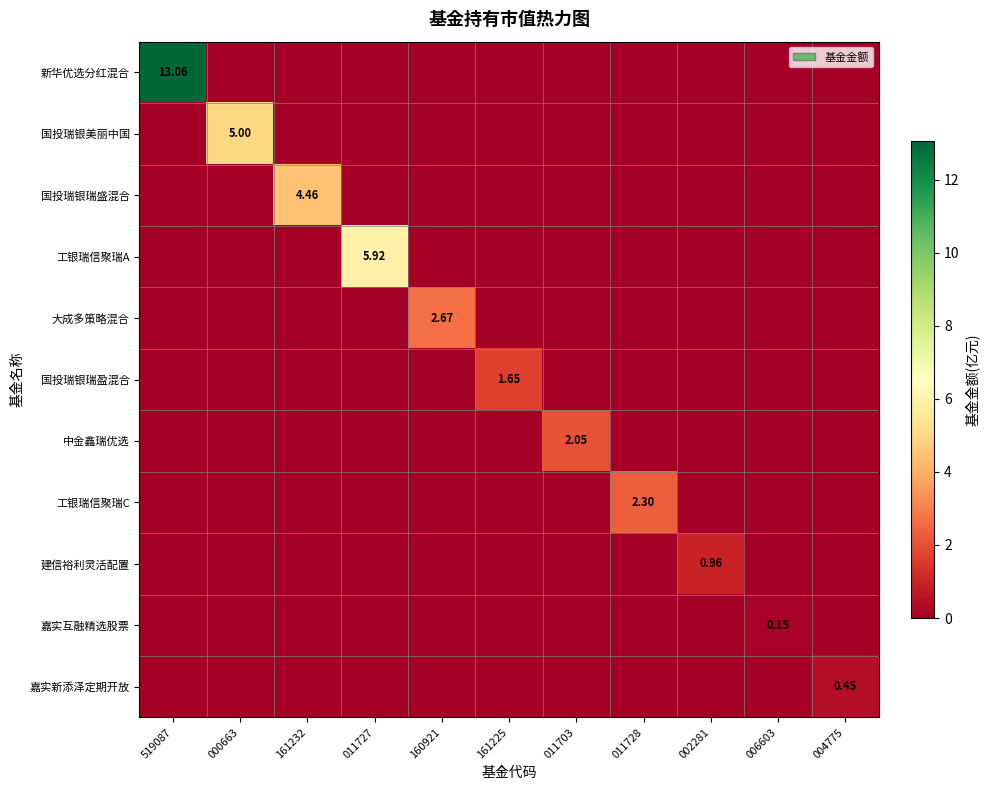

Which category has the lowest value in the 新华优选分红混合 series?

000663